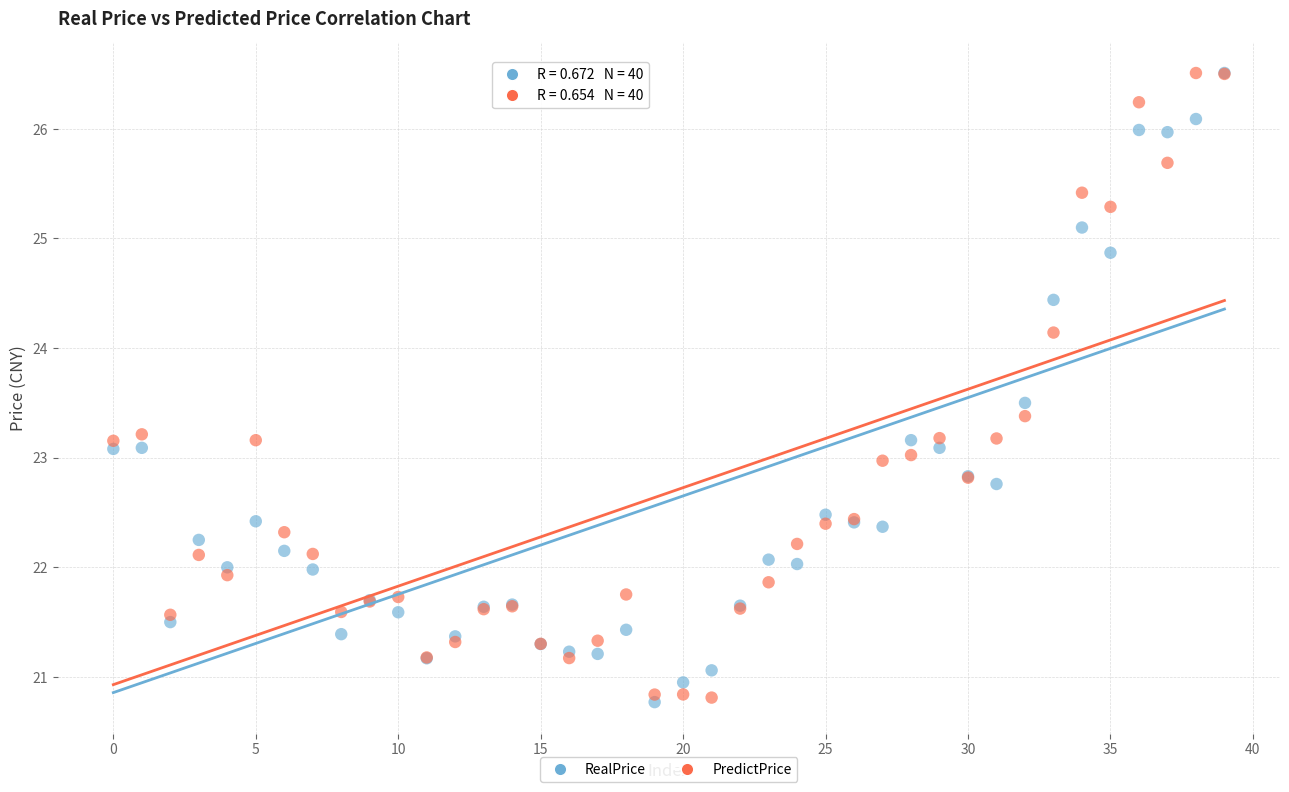

What are all the series names shown in the legend?

RealPrice, PredictPrice